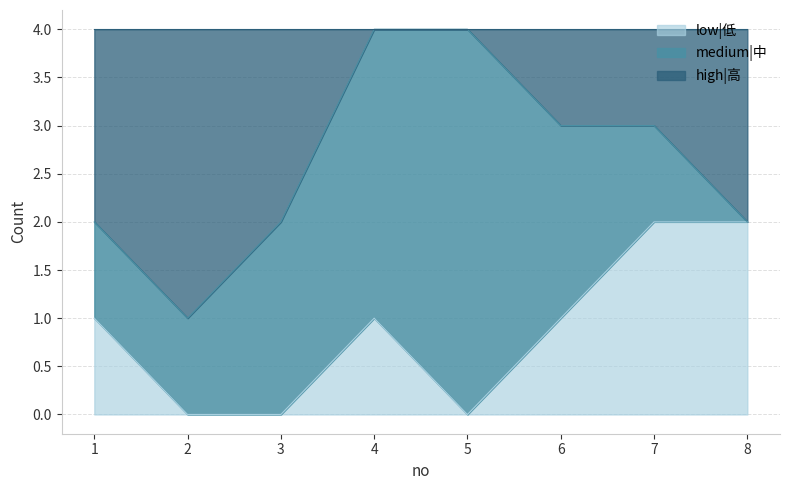

What is the difference between the second highest and minimum values in the low|低 series?

2